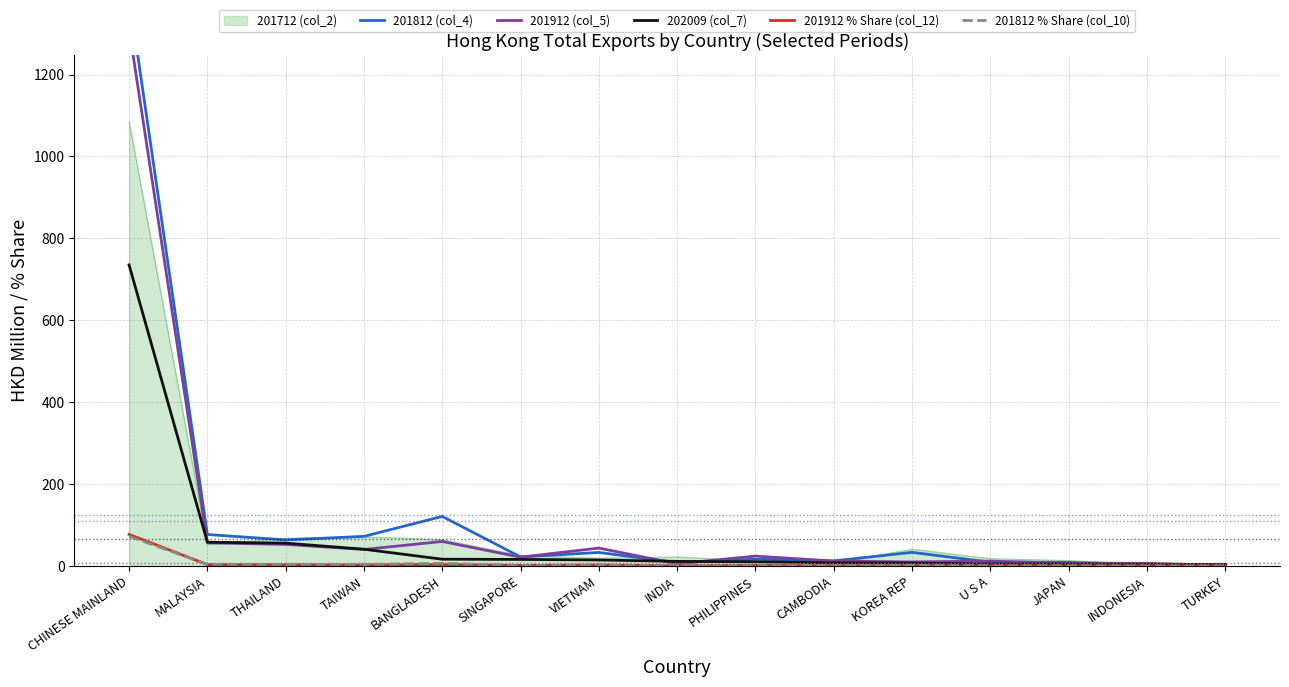

What is the difference between the second highest and minimum values in the 201812 (col_4) series?

118.5